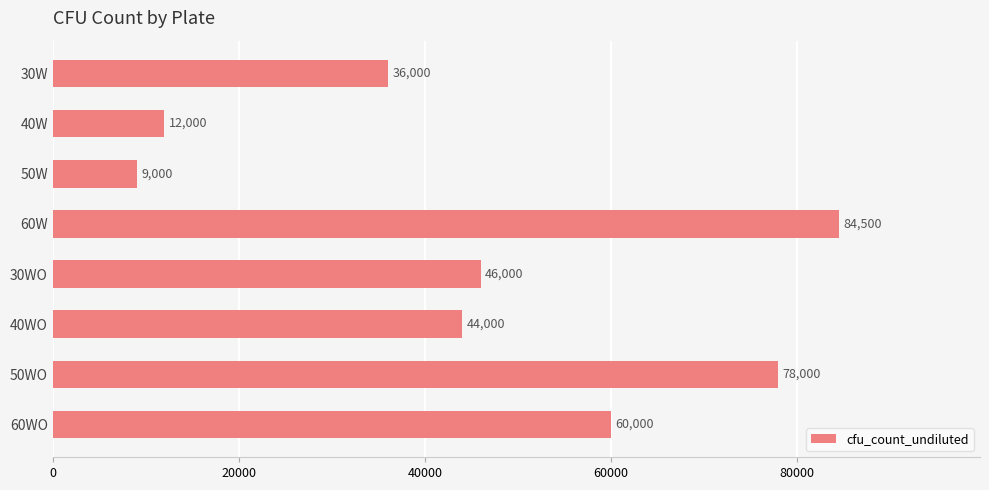

What position from the top is 50W?

3